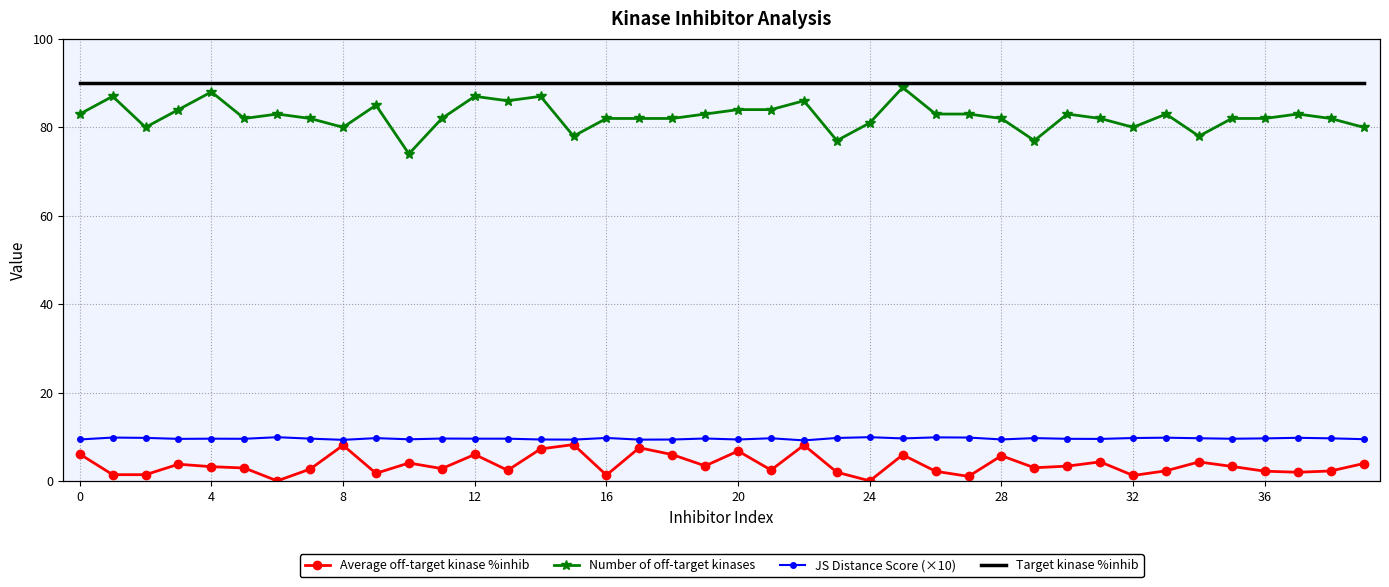

What is the difference between the highest and lowest values at 33?

87.6